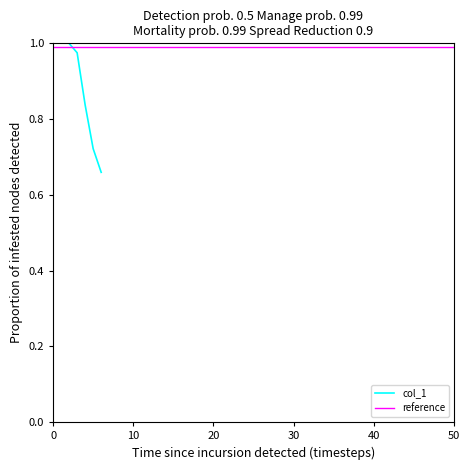

True or false: the data shows 0.8 at 4.

True